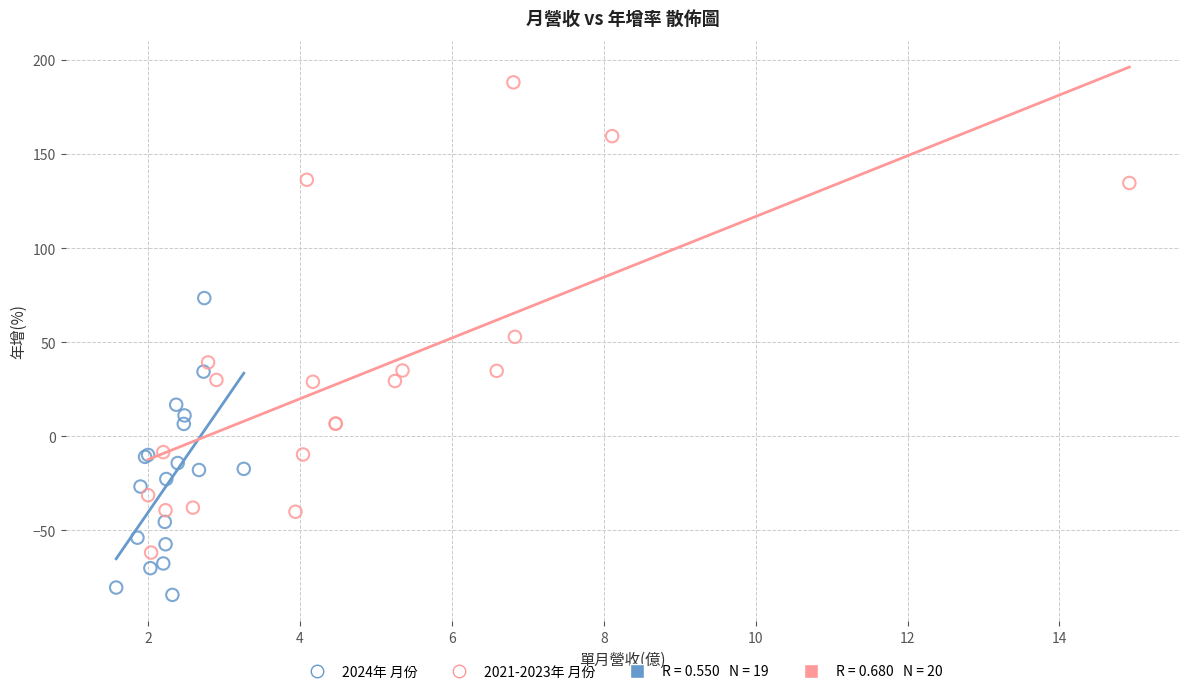

Which series contains the lowest Y value?

2024年 月份